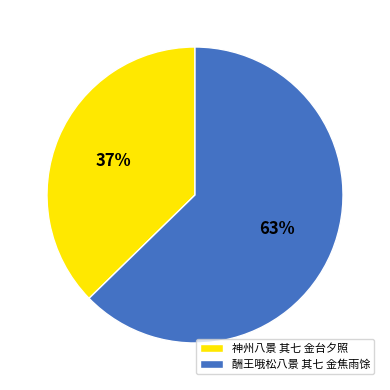

To the nearest percent, what is the combined percentage of 酬王哦松八景 其七 金焦雨馀 and 神州八景 其七 金台夕照?

100%